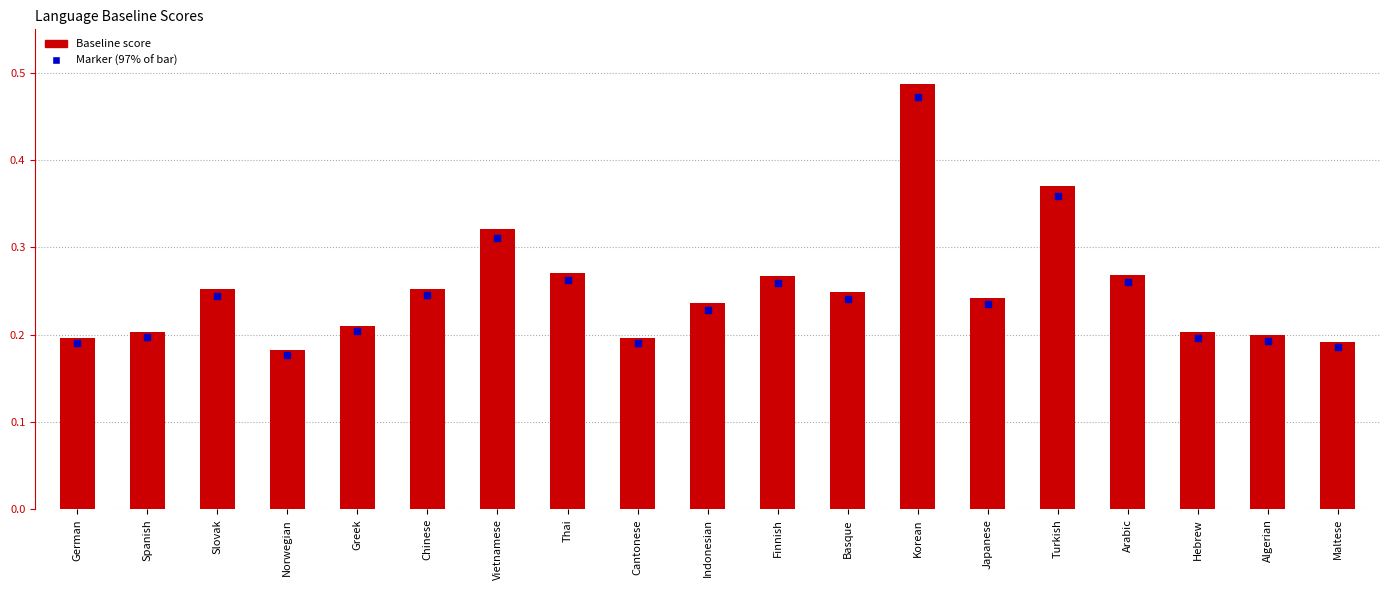

At which category does the chart reach its minimum across all series?

Norwegian